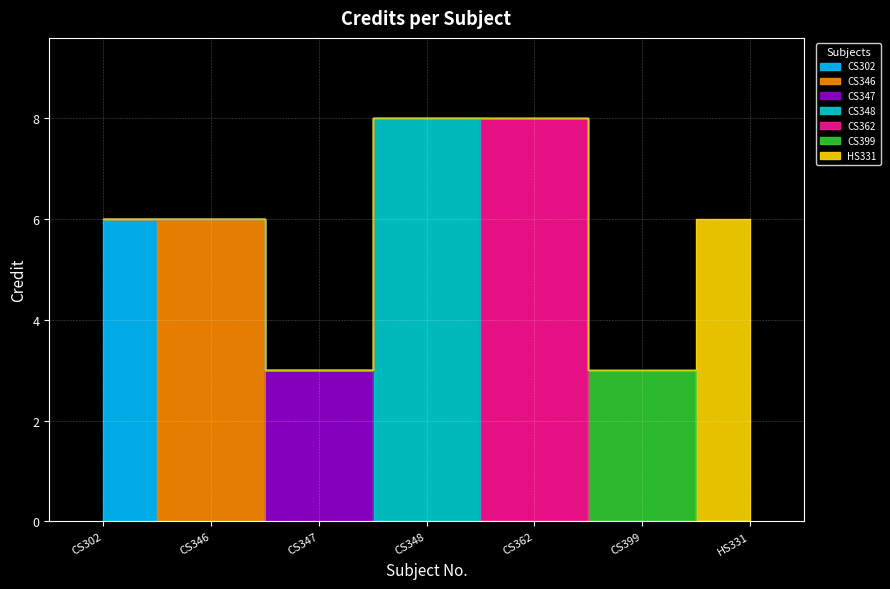

At which label is the value closest to 5?

CS302